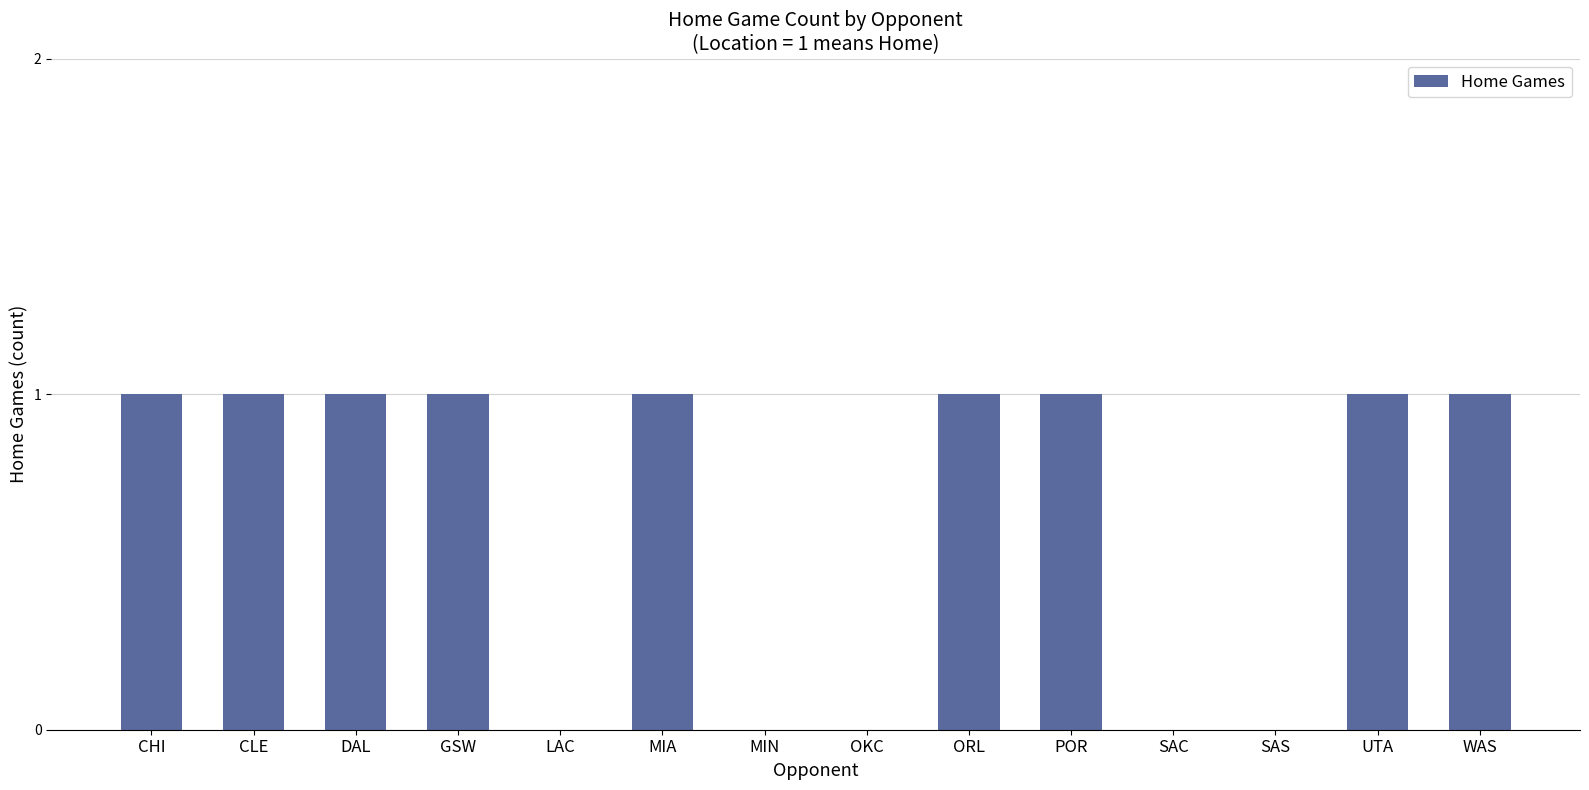

Reading right to left, extract all data points from this chart.

WAS=1	UTA=1	SAS=0	SAC=0	POR=1	ORL=1	OKC=0	MIN=0	MIA=1	LAC=0	GSW=1	DAL=1	CLE=1	CHI=1